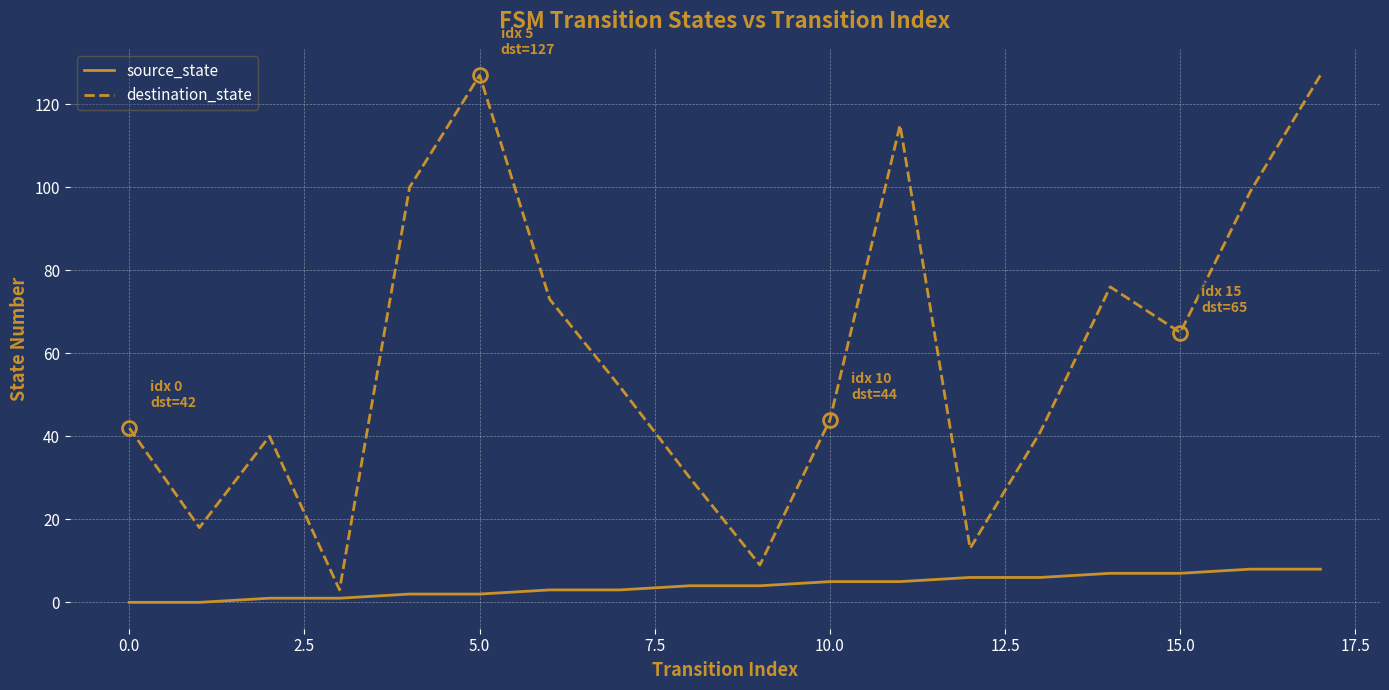

What is the highest value of the destination_state series?

127